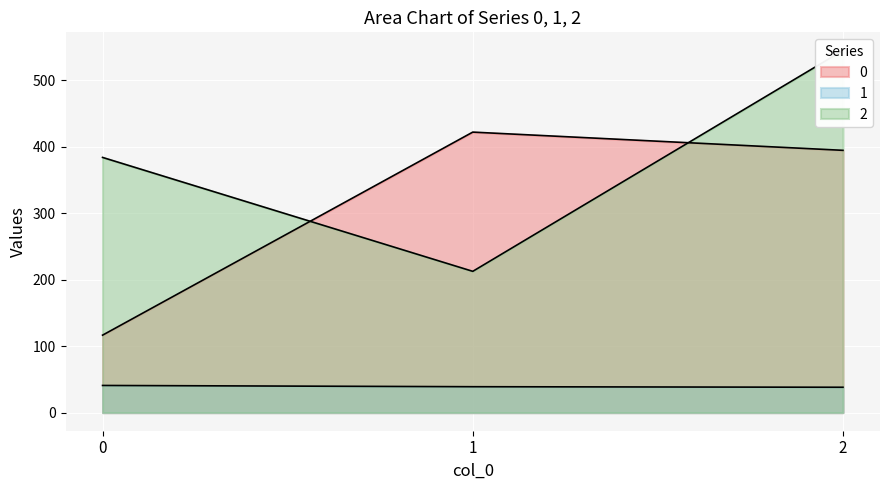

Count the number of categories in the chart.

3